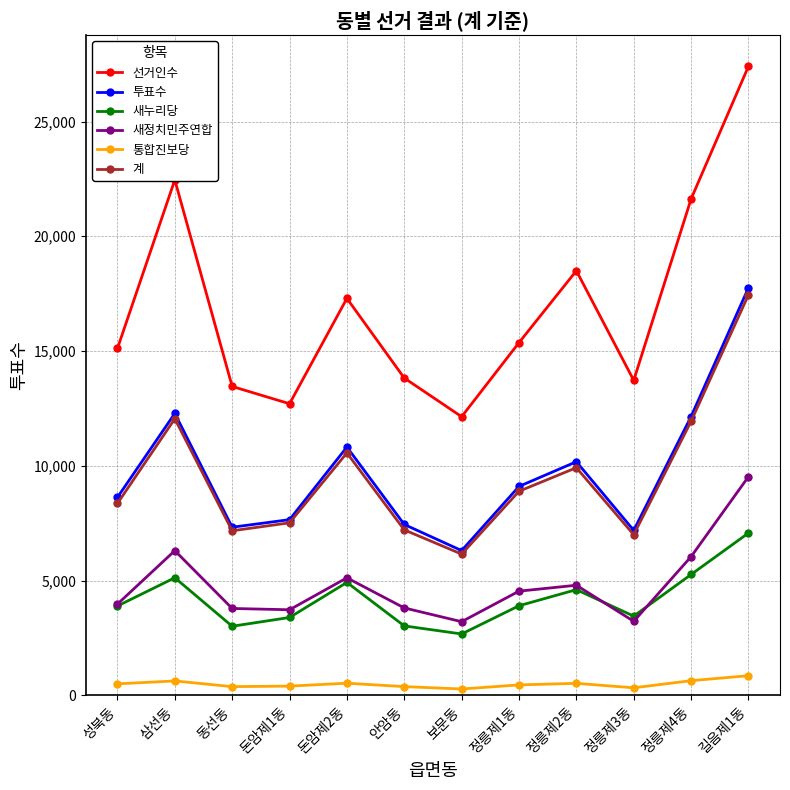

What is the label of the 4th point from the right?

정릉제2동